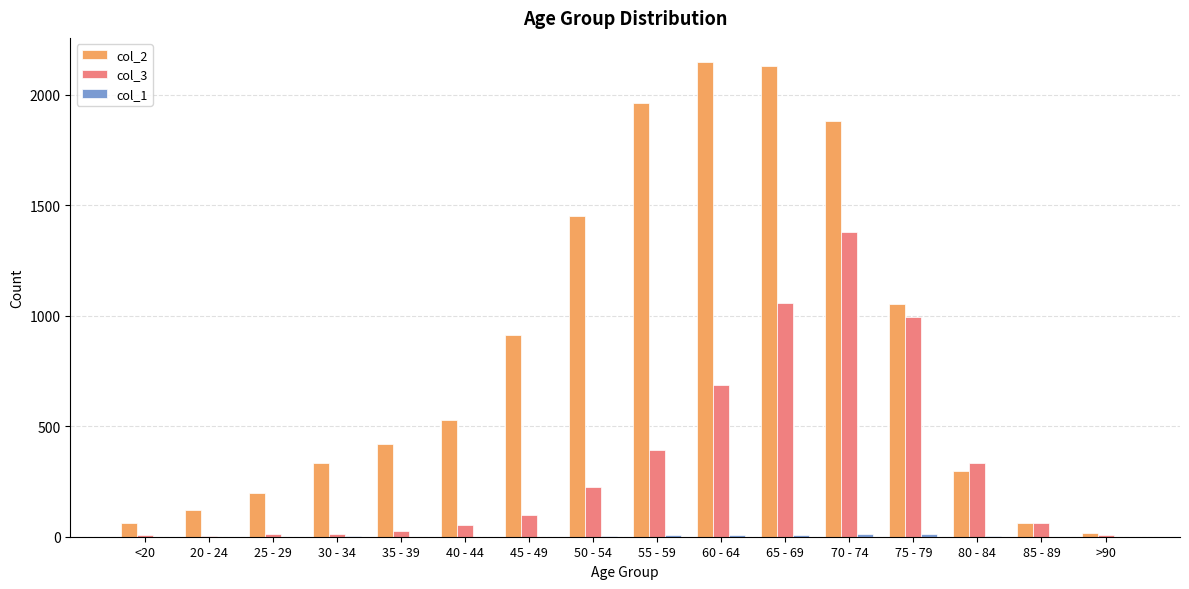

Does the chart contain stacked bars?

No